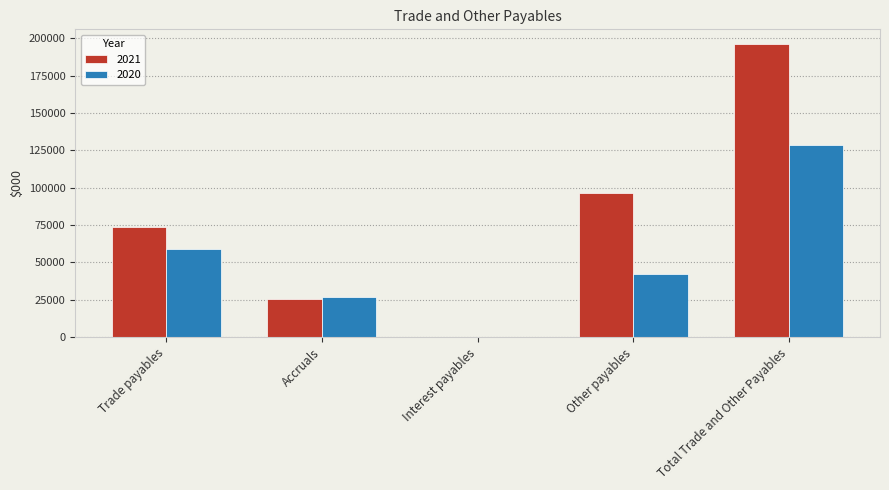

Which series has the largest total across all categories?

2021